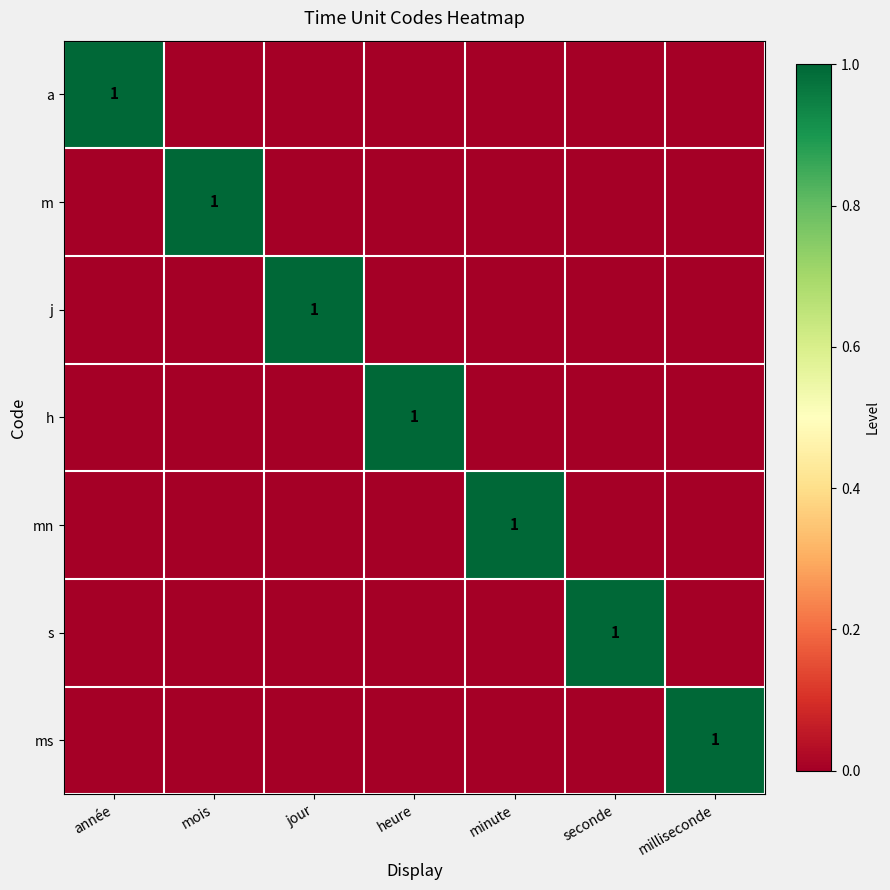

Is it true that m equals 1 at mois?

True